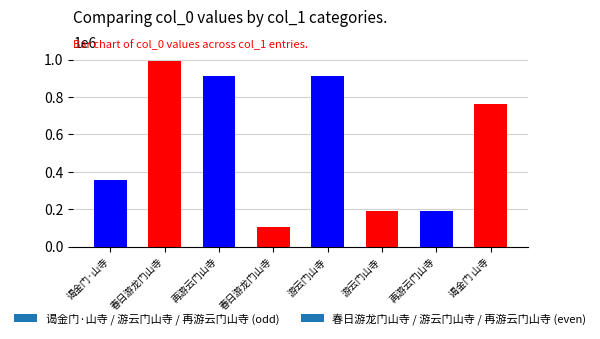

Which has a higher value, 游云门山寺 or 春日游龙门山寺?

春日游龙门山寺